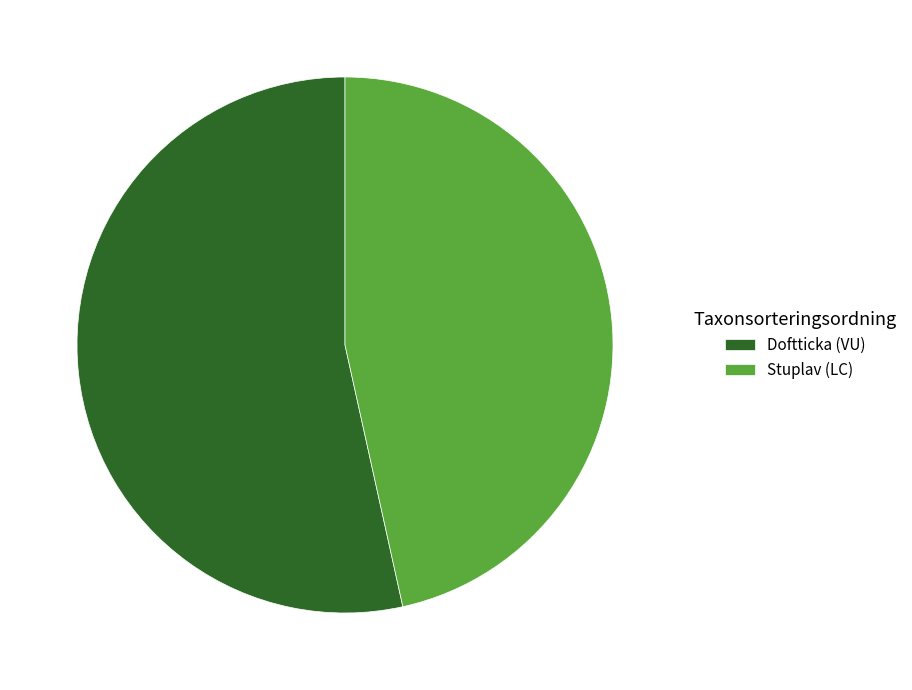

Rank the categories by value from lowest to highest.

Stuplav (LC), Doftticka (VU)